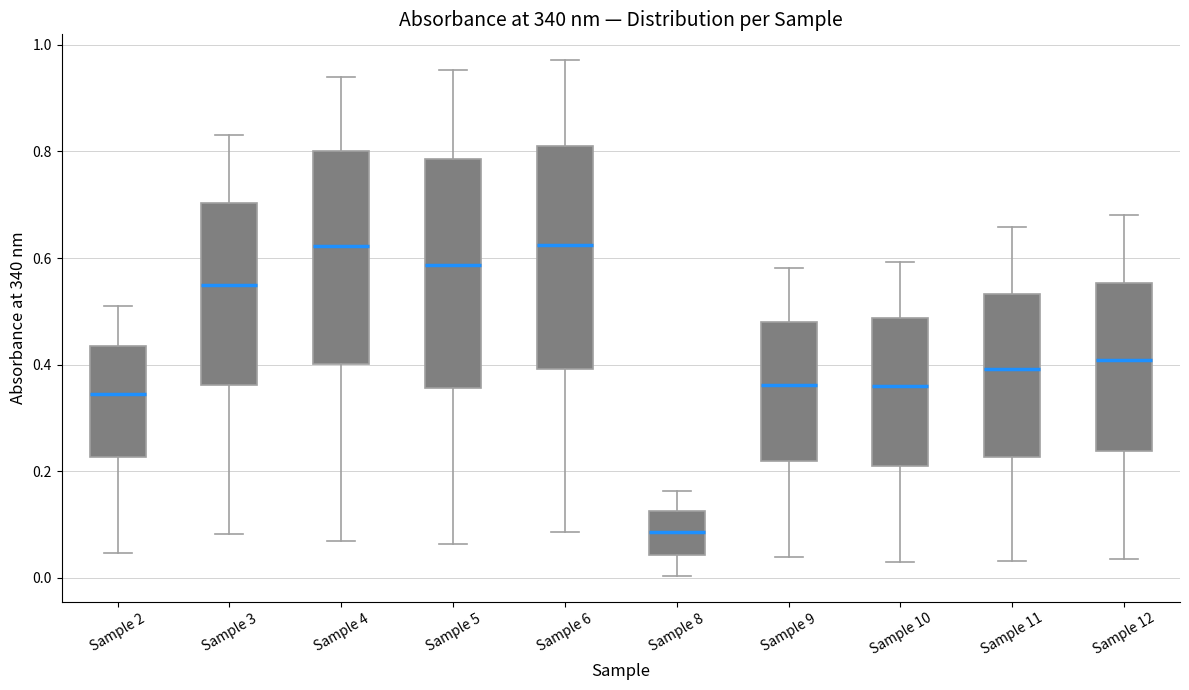

Where is the lower edge of the box for Sample 9 on the y-axis? The values are not printed on the chart, so give them approximately, as read against the axis.

0.22